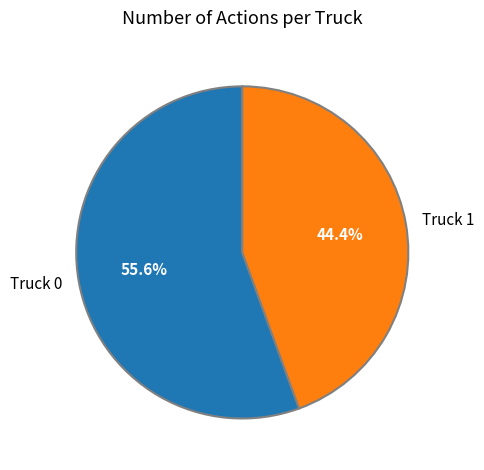

Which category has the smallest portion of the pie?

Truck 1